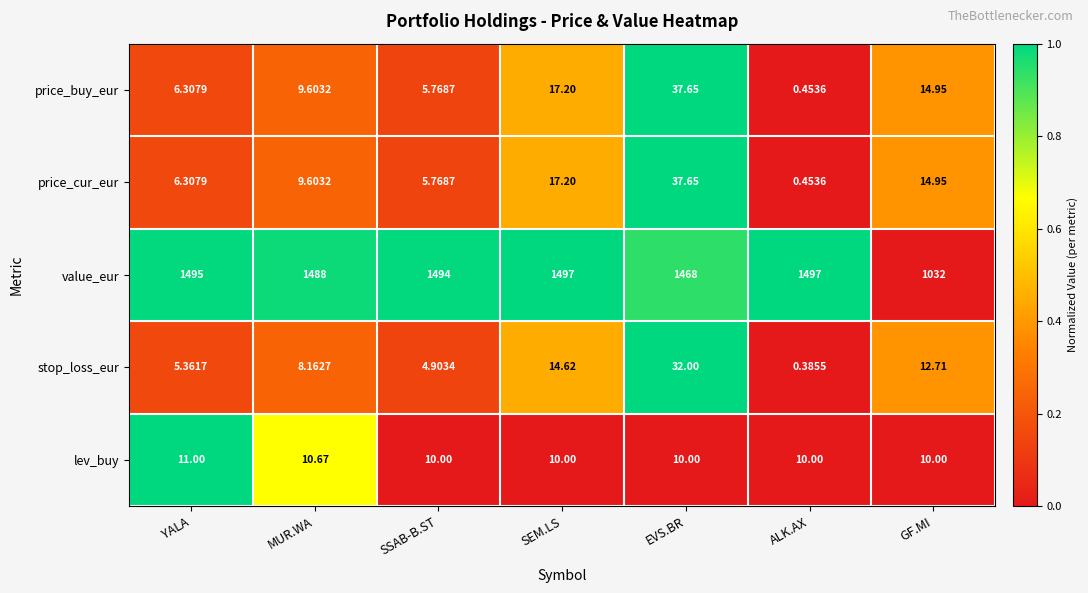

Where is price_cur_eur nearest to the value 19?

SEM.LS